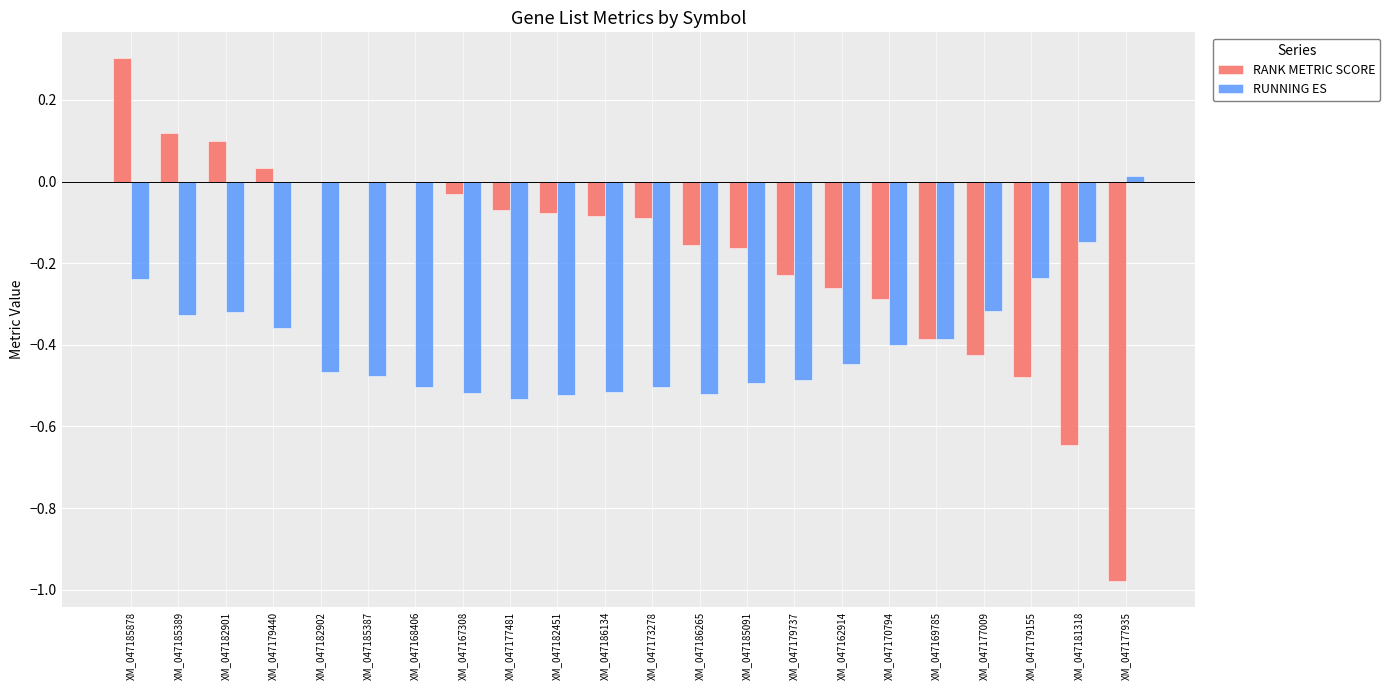

Does the chart contain stacked bars?

No